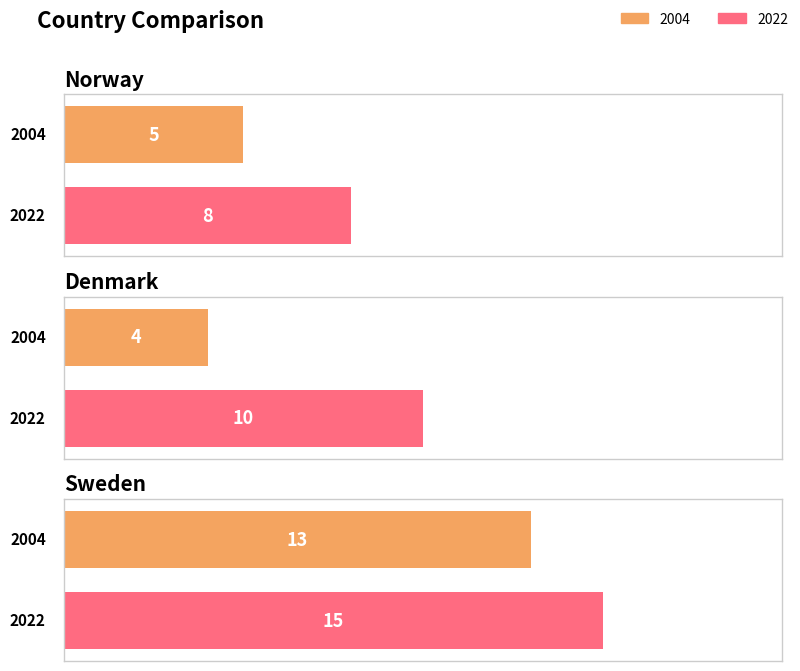

Rank the categories by 2004 value from highest to lowest.

Sweden, Norway, Denmark